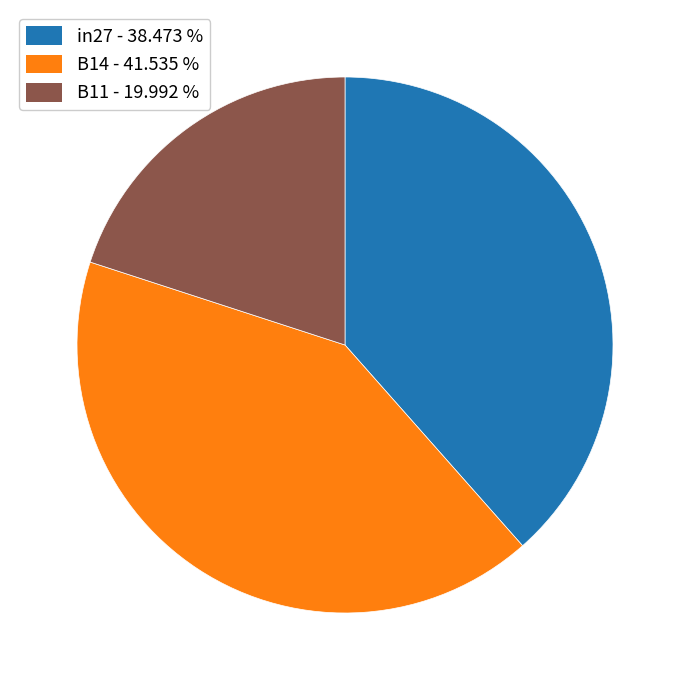

Which category has the smallest portion of the pie?

B11